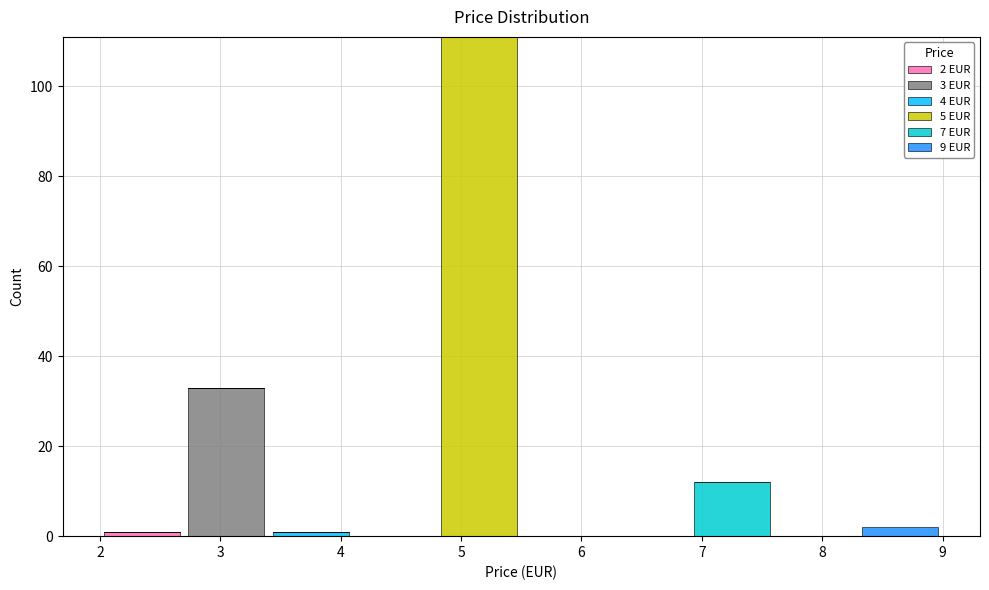

Which range on the x-axis has the tallest stacked bar (by total height)?

4.8 to 5.5